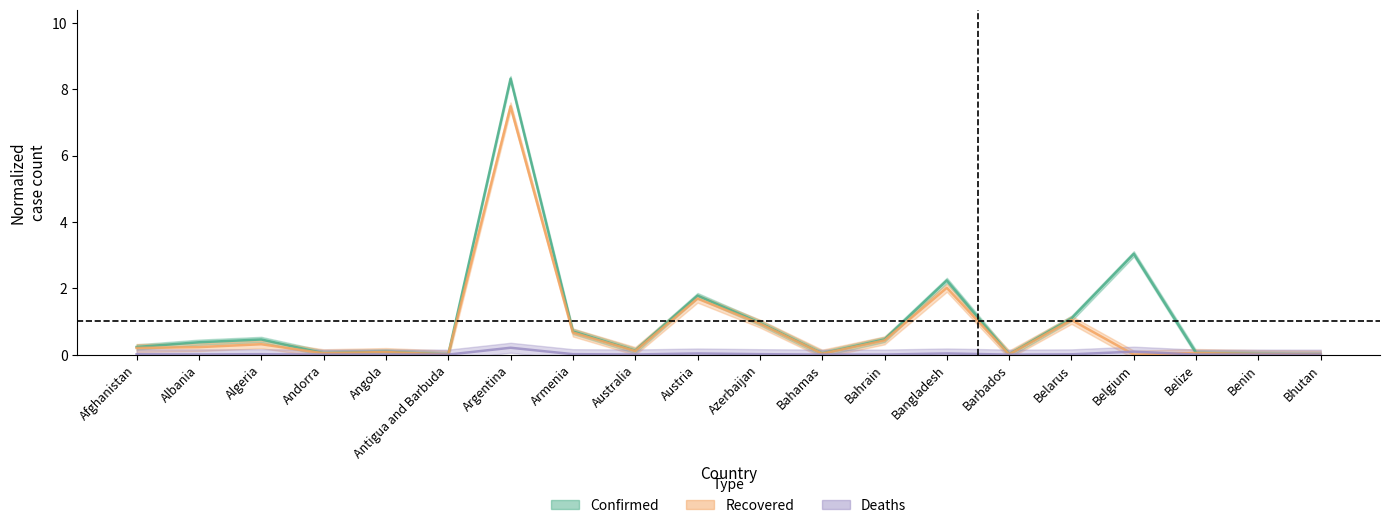

What is the label of the 13th point from the left?

Bahrain